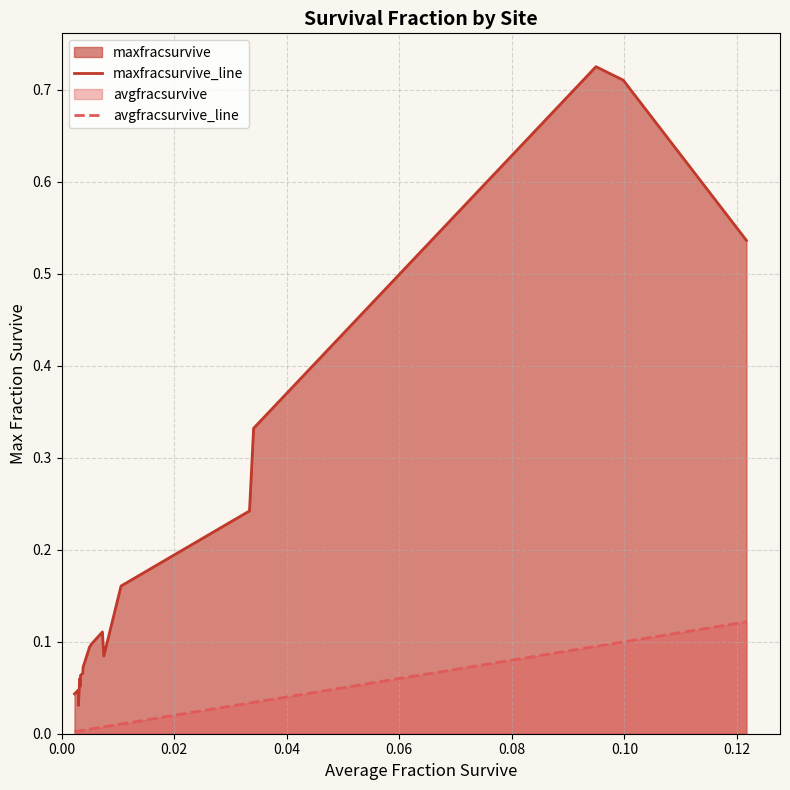

What is the greatest value displayed?

0.7